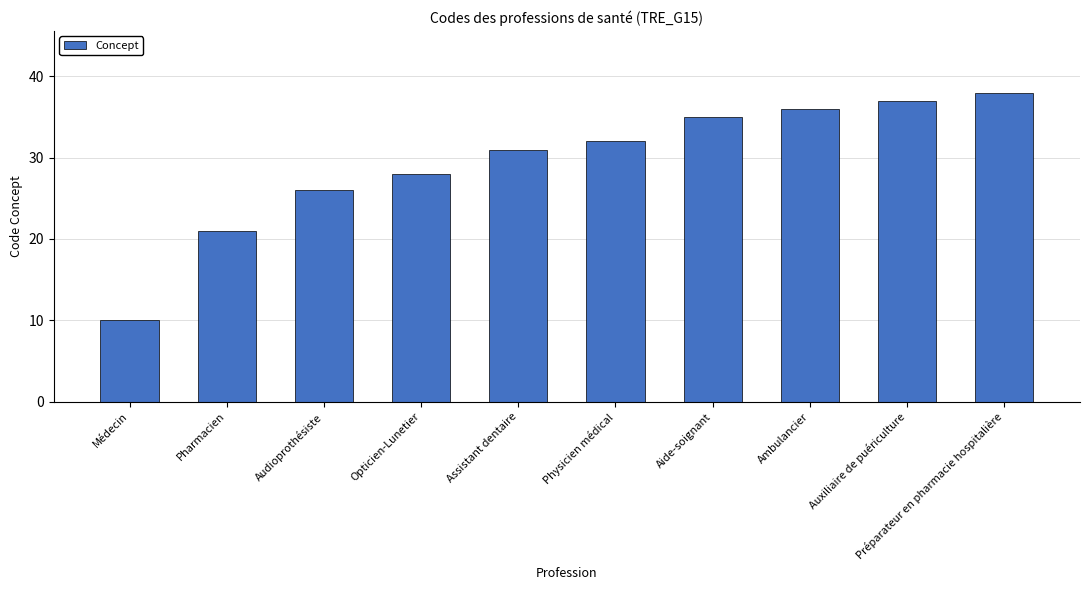

What value does the data have at Opticien-Lunetier?

28